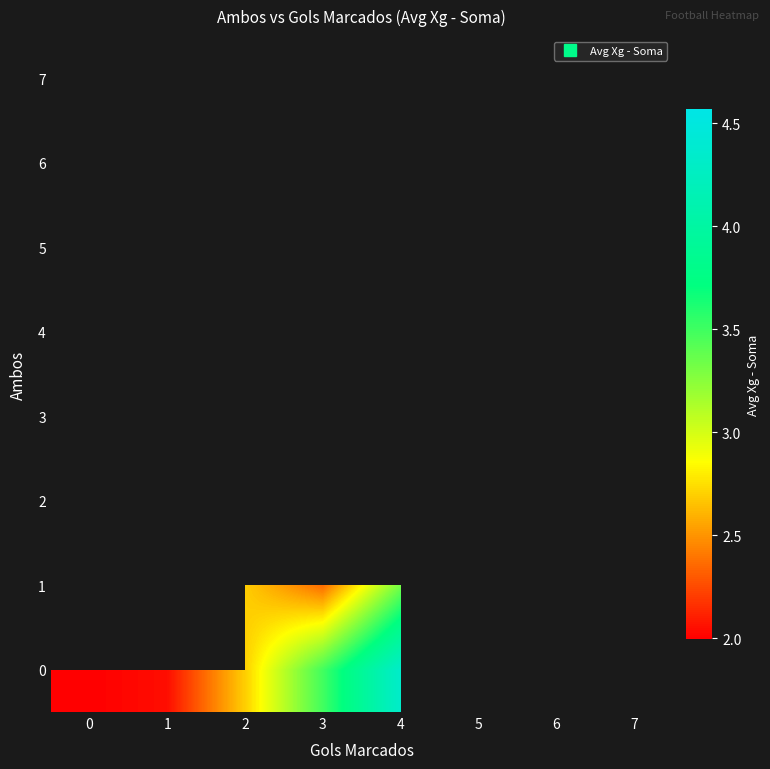

What is the minimum value shown in the chart?

2.0